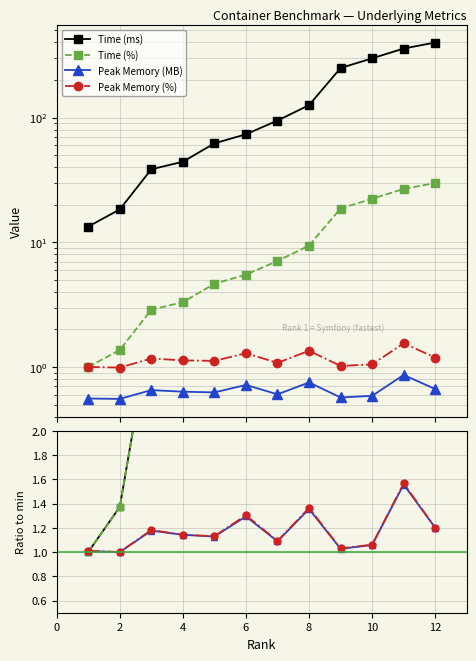

After their last crossing, which series has the higher values: Peak Memory (MB) or Time (ms)?

Time (ms)